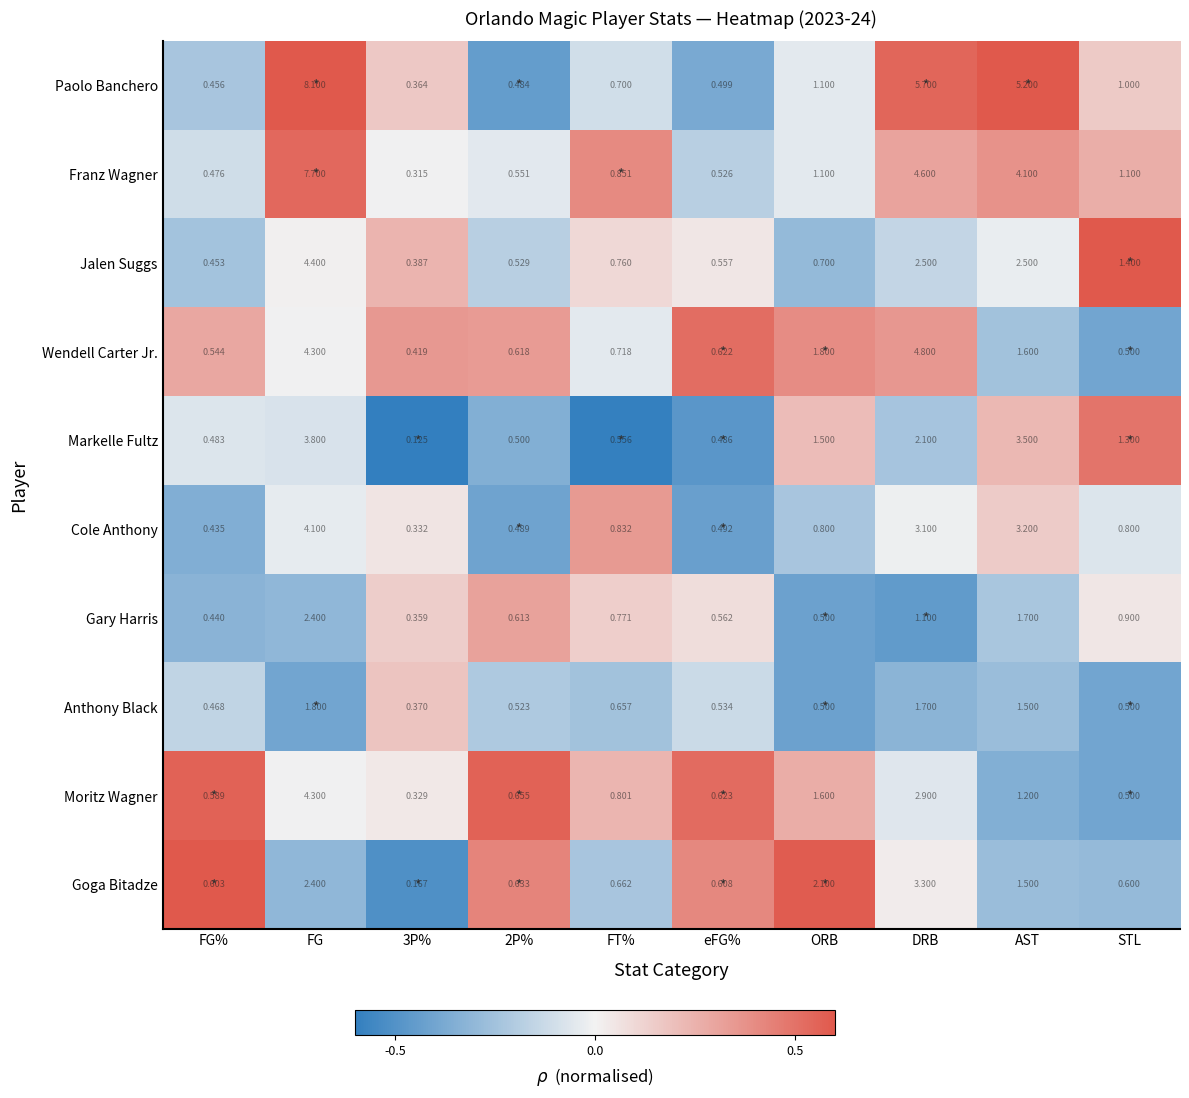

Between DRB and AST, which series saw the biggest shift?

Wendell Carter Jr.